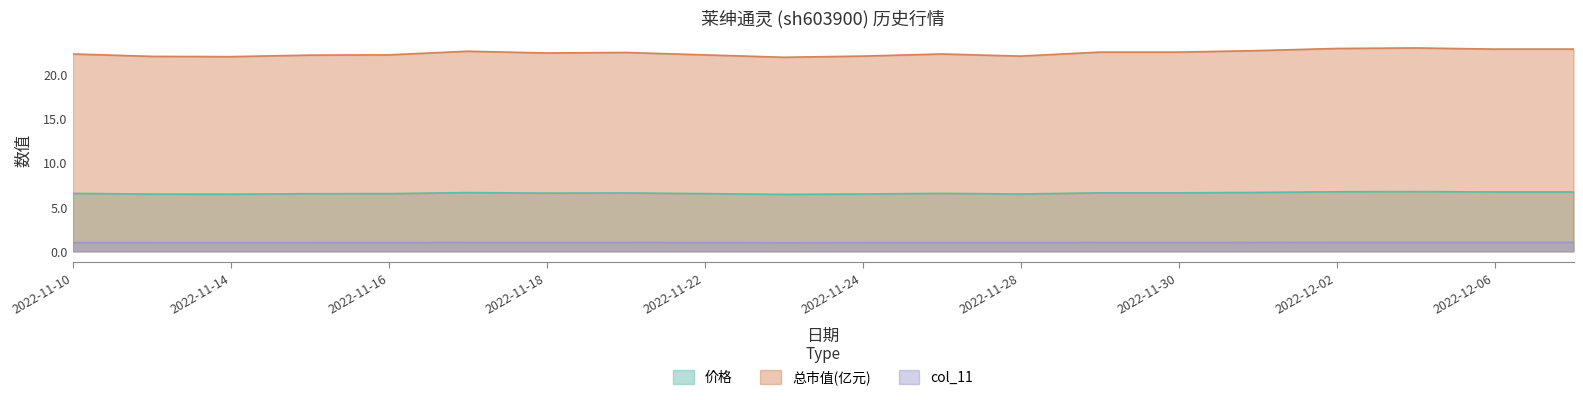

What is the average value of the col_11 series?

1.0